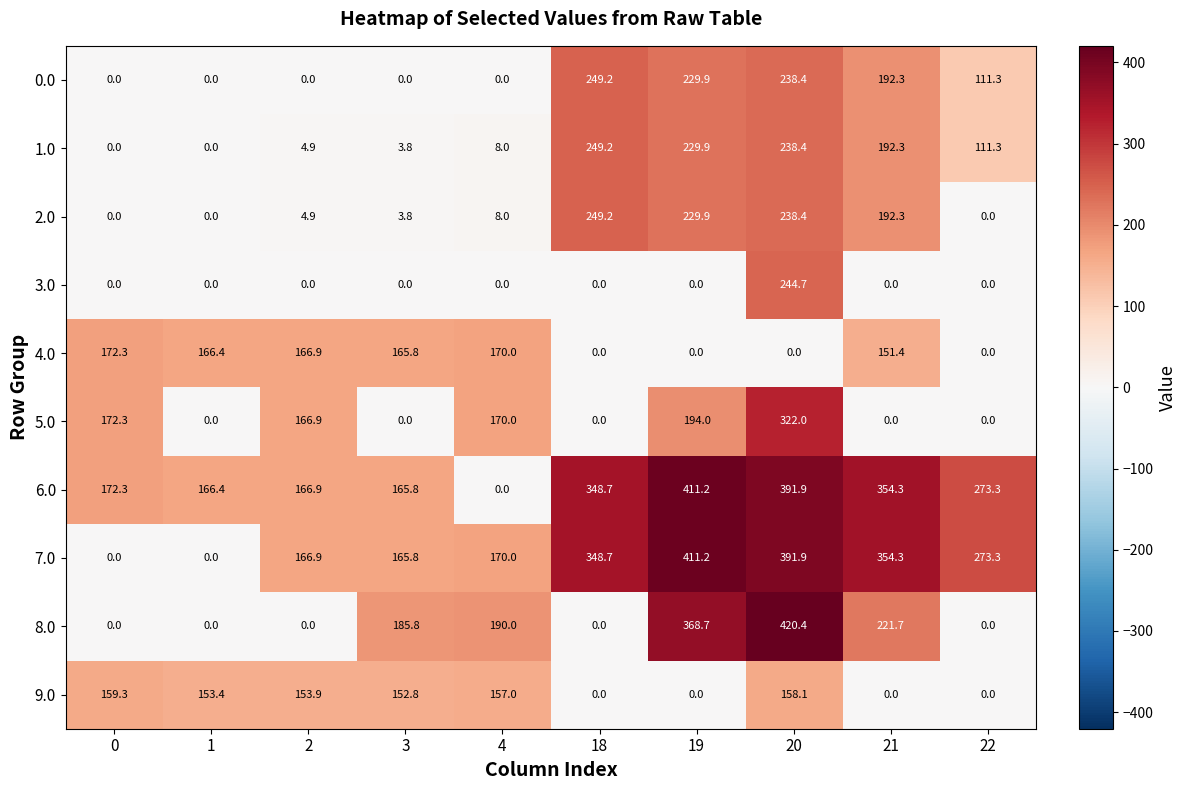

Which category has the highest value in the 5.0 series?

20